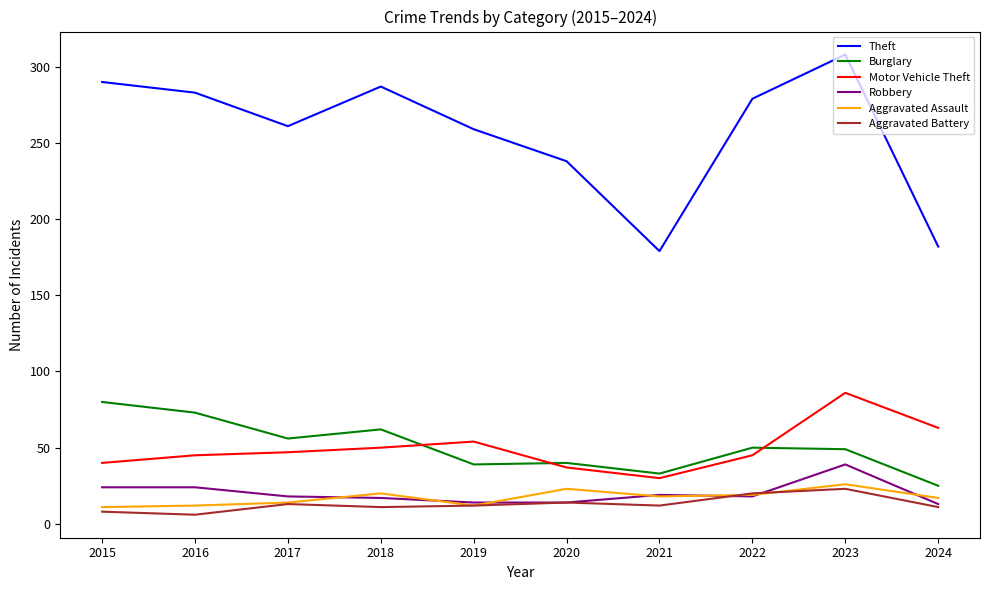

True or false: Theft and Aggravated Battery cross at least once.

False